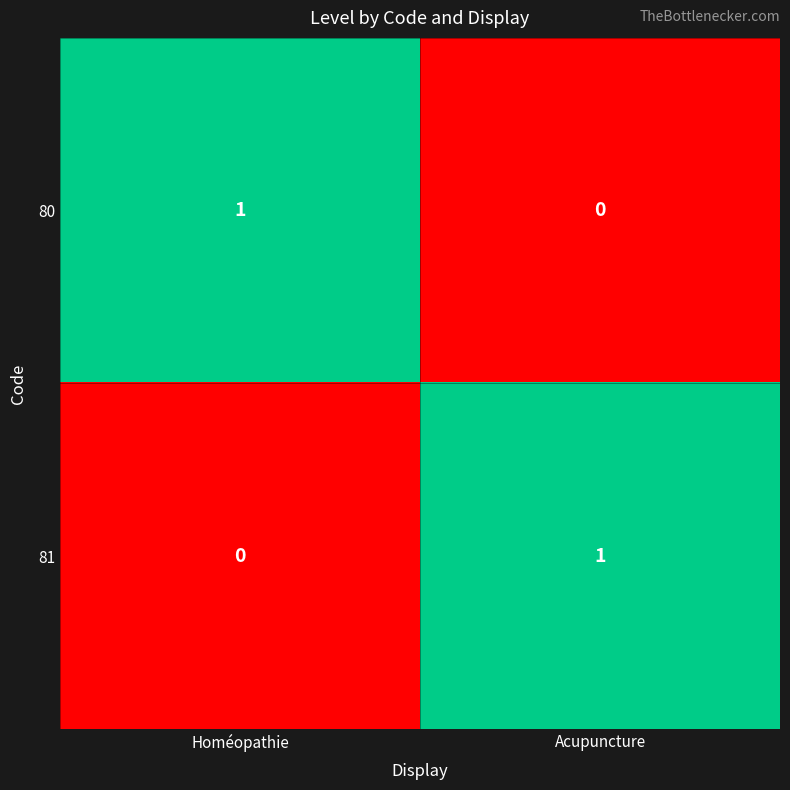

Reading left to right, what are all the values shown in this chart?

80: Homéopathie=1	Acupuncture=0
81: Homéopathie=0	Acupuncture=1